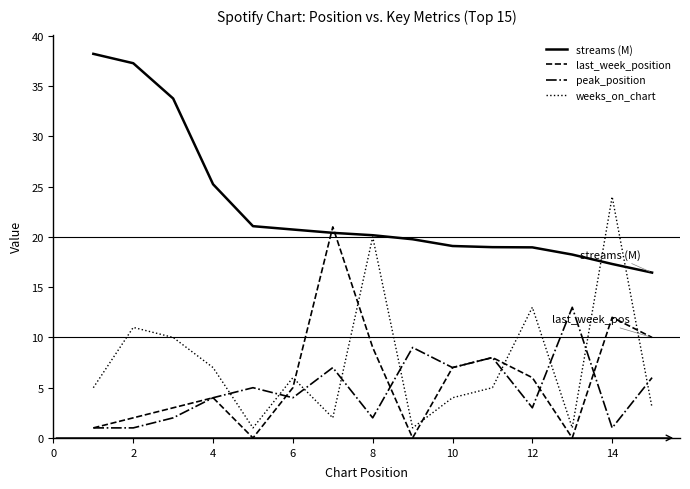

What is the maximum value for peak_position?

13.0